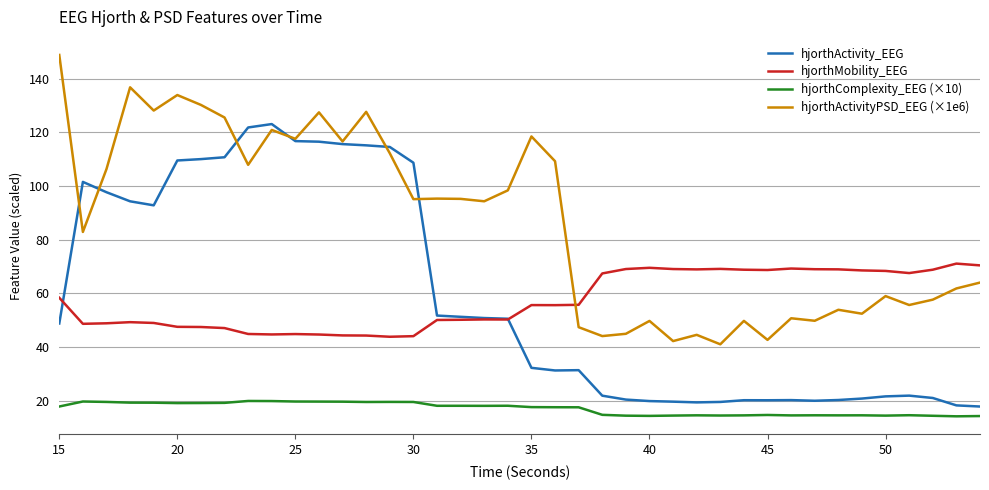

What is the highest value of the hjorthMobility_EEG series?

71.1